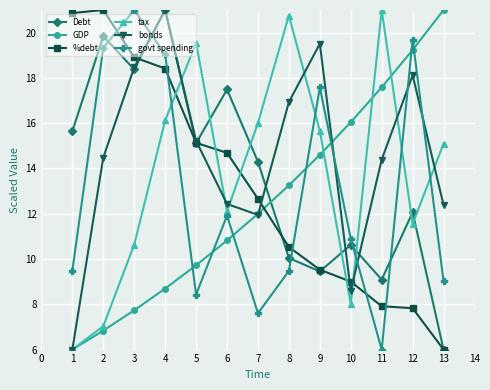

Between which two adjacent categories do Debt and tax first intersect?

4 and 5